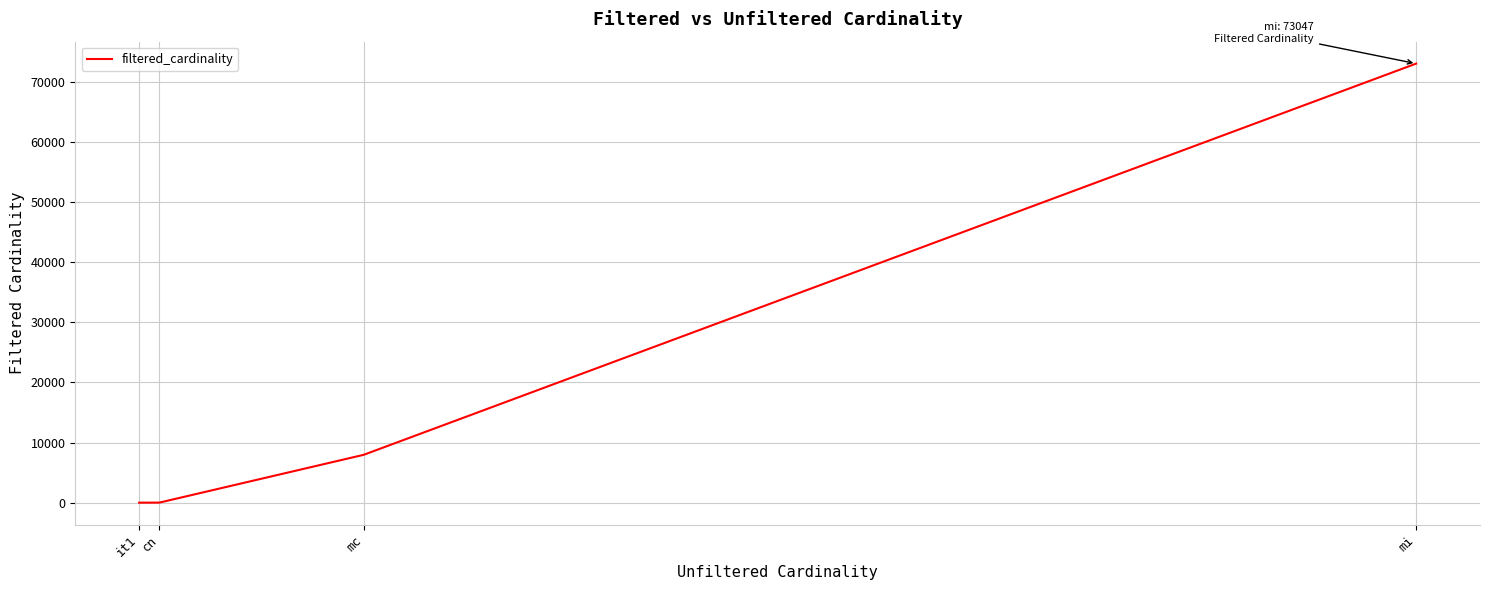

True or false: the data has more than 0 interior local peaks.

False